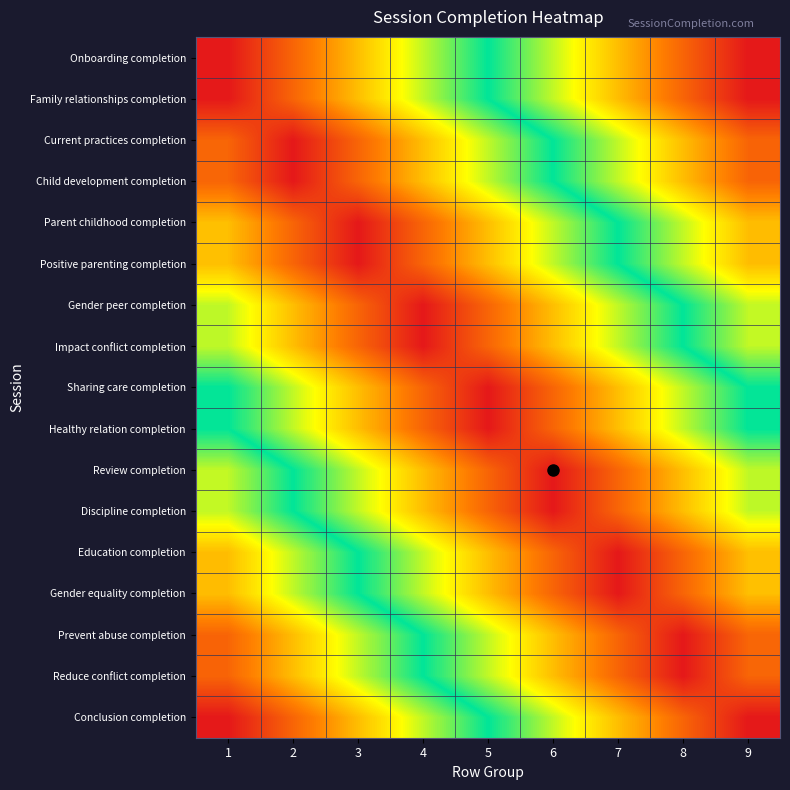

Reading right to left, transcribe all the data shown in this chart.

Onboarding completion: 9=8	8=7	7=6	6=5	5=4	4=3	3=2	2=1	1=0
Family relationships completion: 9=8	8=7	7=6	6=5	5=4	4=3	3=2	2=1	1=0
Current practices completion: 9=7	8=6	7=5	6=4	5=3	4=2	3=1	2=0	1=1
Child development completion: 9=7	8=6	7=5	6=4	5=3	4=2	3=1	2=0	1=1
Parent childhood completion: 9=6	8=5	7=4	6=3	5=2	4=1	3=0	2=1	1=2
Positive parenting completion: 9=6	8=5	7=4	6=3	5=2	4=1	3=0	2=1	1=2
Gender peer completion: 9=5	8=4	7=3	6=2	5=1	4=0	3=1	2=2	1=3
Impact conflict completion: 9=5	8=4	7=3	6=2	5=1	4=0	3=1	2=2	1=3
Sharing care completion: 9=4	8=3	7=2	6=1	5=0	4=1	3=2	2=3	1=4
Healthy relation completion: 9=4	8=3	7=2	6=1	5=0	4=1	3=2	2=3	1=4
Review completion: 9=3	8=2	7=1	6=0	5=1	4=2	3=3	2=4	1=5
Discipline completion: 9=3	8=2	7=1	6=0	5=1	4=2	3=3	2=4	1=5
Education completion: 9=2	8=1	7=0	6=1	5=2	4=3	3=4	2=5	1=6
Gender equality completion: 9=2	8=1	7=0	6=1	5=2	4=3	3=4	2=5	1=6
Prevent abuse completion: 9=1	8=0	7=1	6=2	5=3	4=4	3=5	2=6	1=7
Reduce conflict completion: 9=1	8=0	7=1	6=2	5=3	4=4	3=5	2=6	1=7
Conclusion completion: 9=0	8=1	7=2	6=3	5=4	4=5	3=6	2=7	1=8